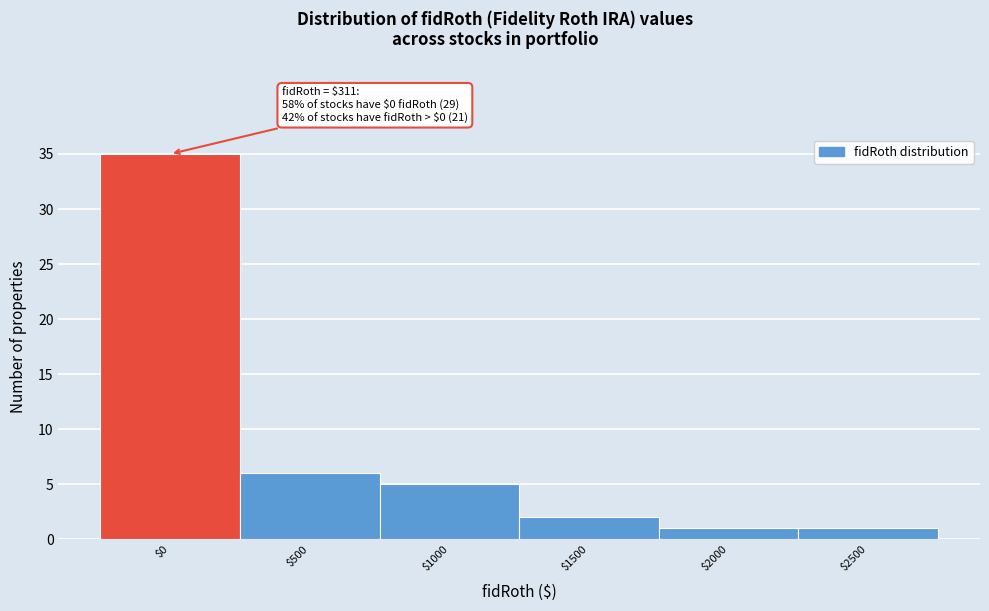

Reading right to left, transcribe all the data shown in this chart.

1	1	2	5	6	35